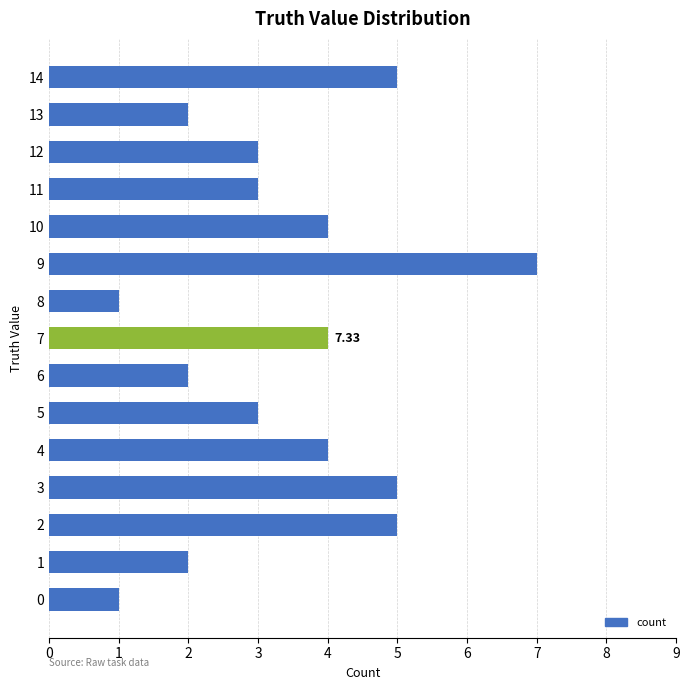

How many values are between 2 and 5?

12